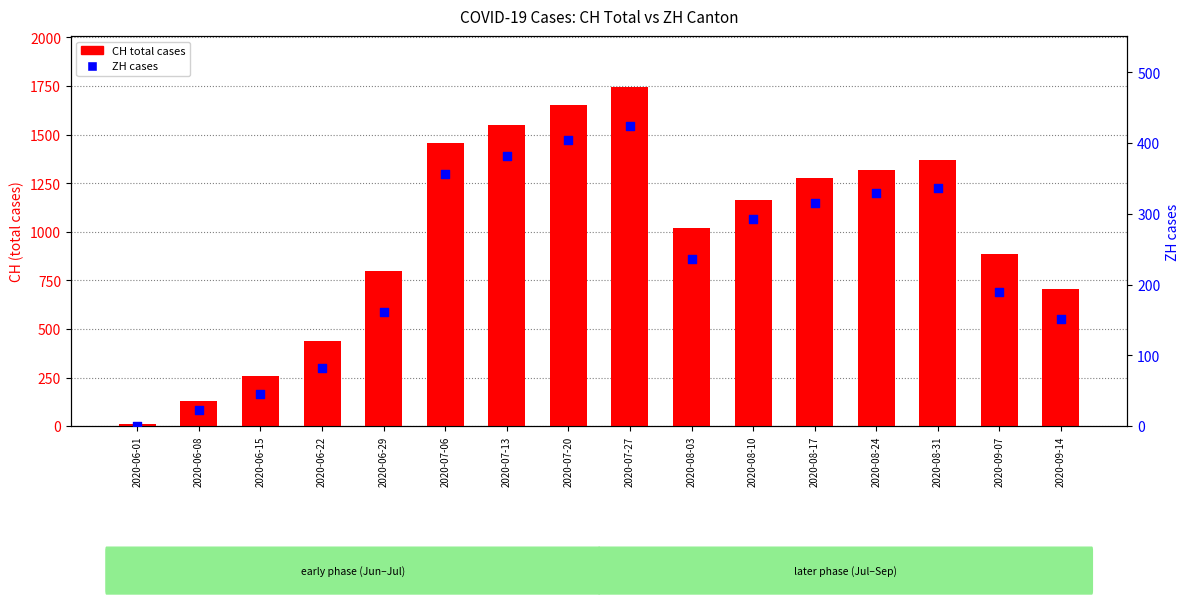

Which series reaches the minimum Y coordinate?

ZH